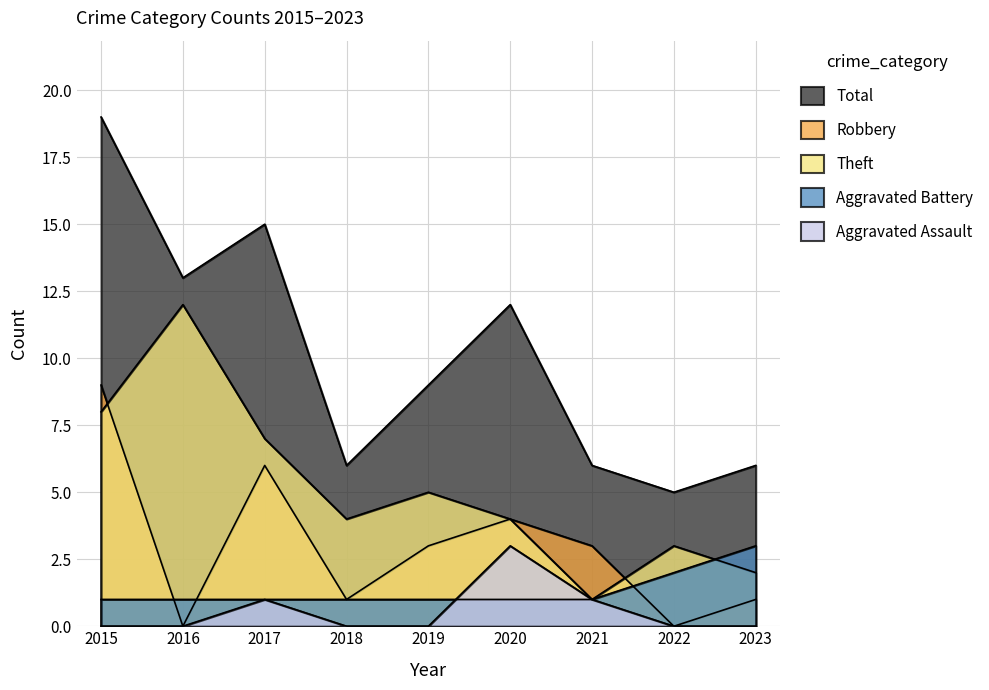

True or false: Theft has more than 1 points higher than both neighbors.

True